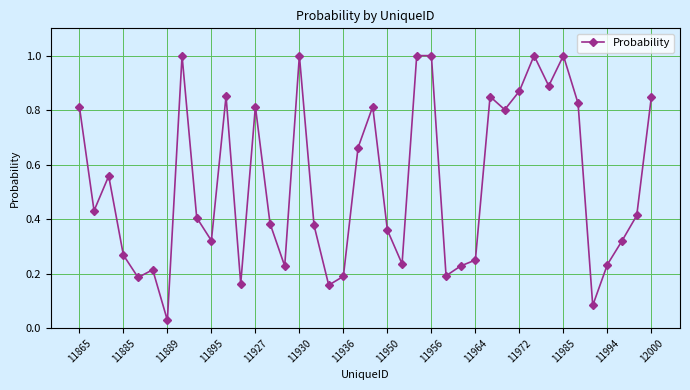

What is the value of the 34th point from the left?

1.0